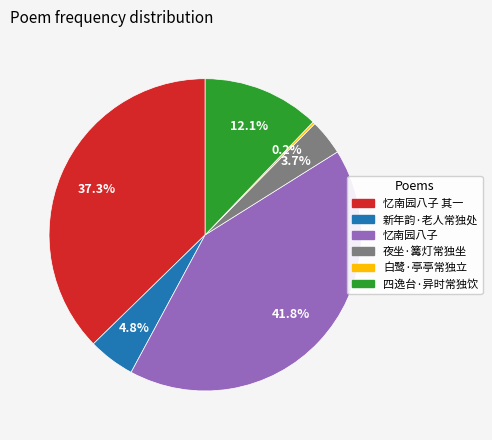

Is there a majority slice in this chart?

No